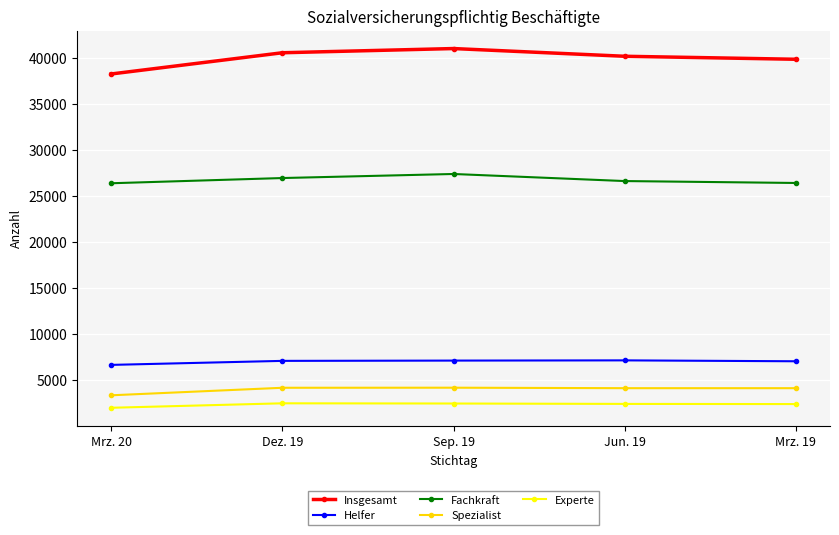

Is the value of Fachkraft at Sep. 19 greater than the value of Insgesamt at Sep. 19?

No